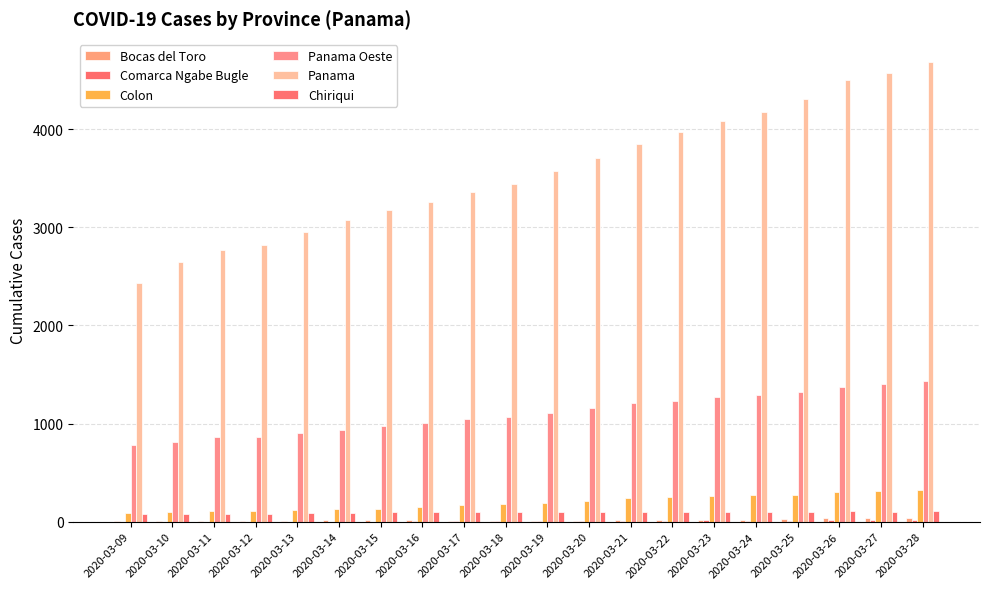

How many distinct data groups are displayed?

6